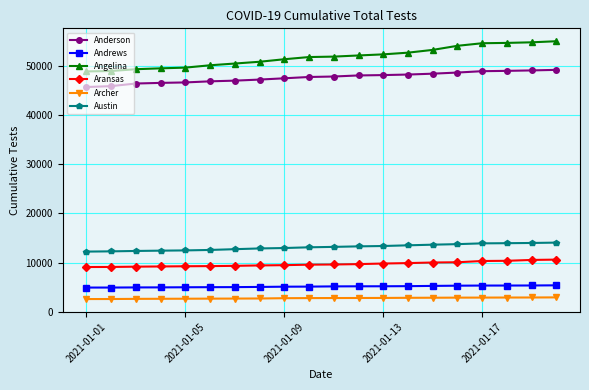

What is the difference between the second highest and second lowest values in the Austin series?

1707